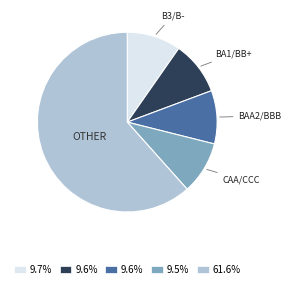

Does any single category account for the majority?

Yes